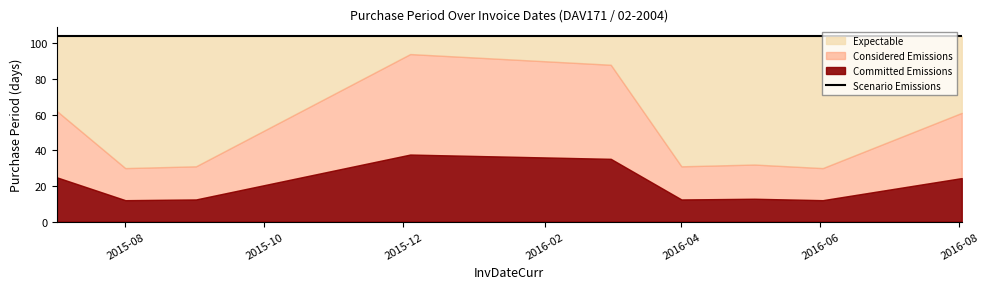

Reading right to left, extract all data points from this chart.

61	30	32	31	88	94	31	30	62